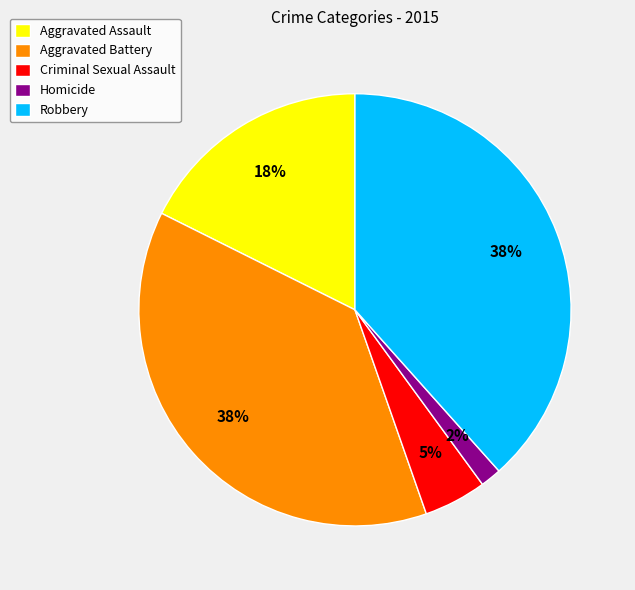

Count the number of slices in the pie.

5